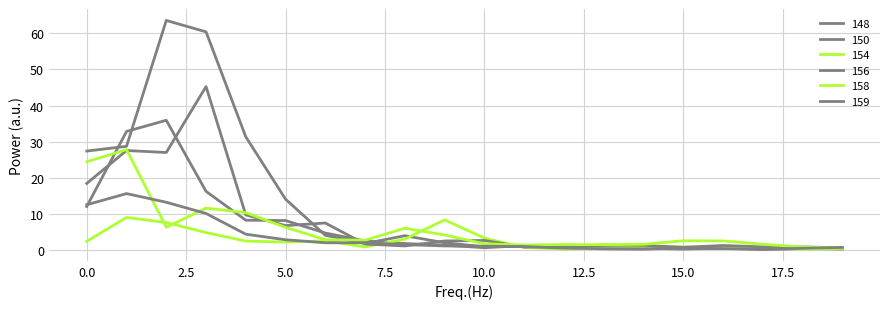

What is the highest value of the 156 series?

45.3